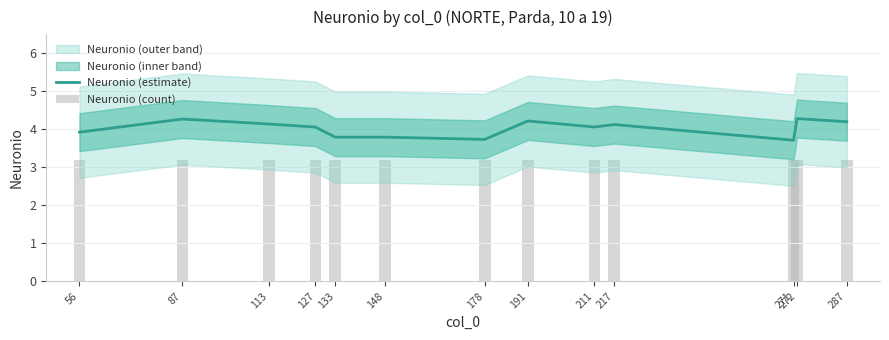

Rank the series at 148 from lowest to highest value.

Neuronio (count), Neuronio (estimate)